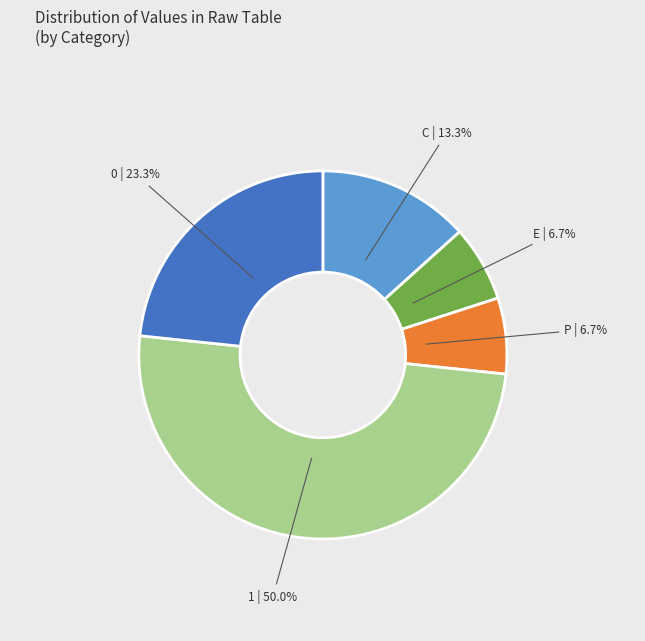

To the nearest percent, what portion does E represent?

7%